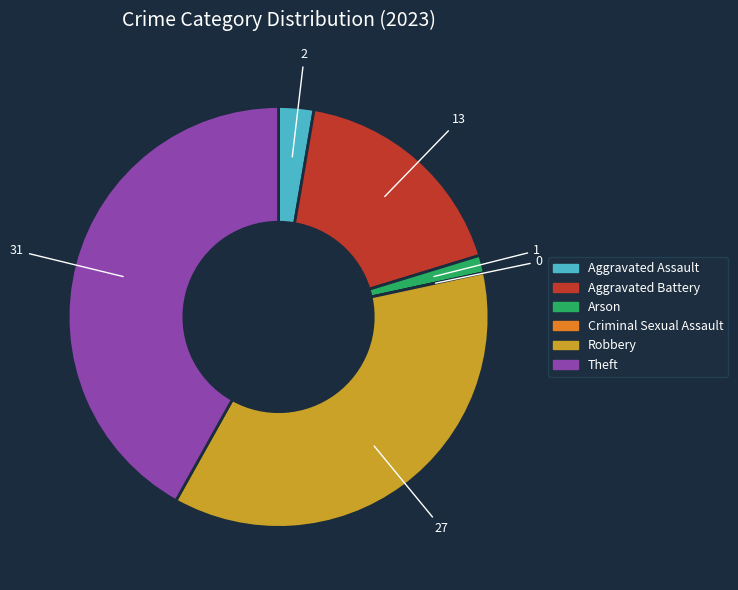

Does Arson account for over 50% of the chart?

No